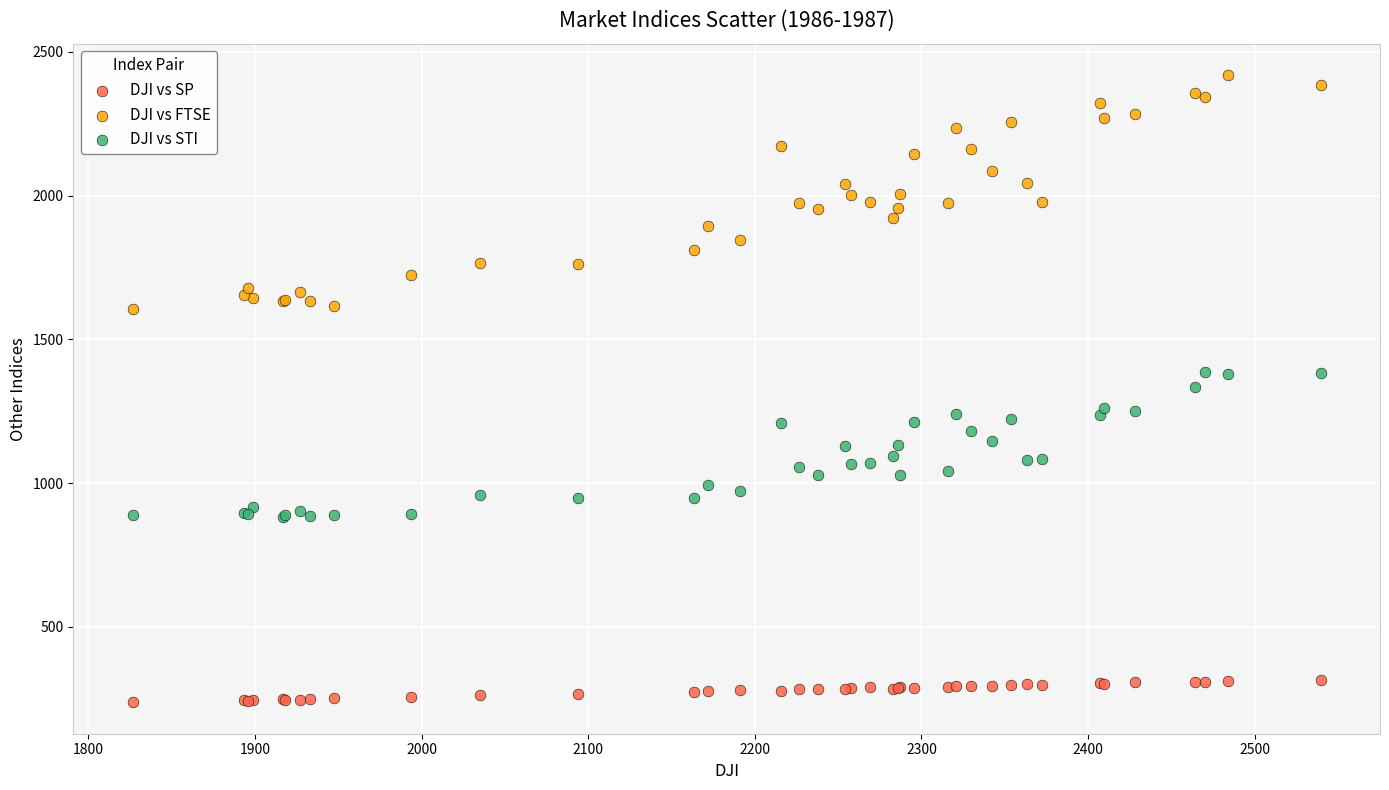

What are all the series names shown in the legend?

DJI vs SP, DJI vs FTSE, DJI vs STI